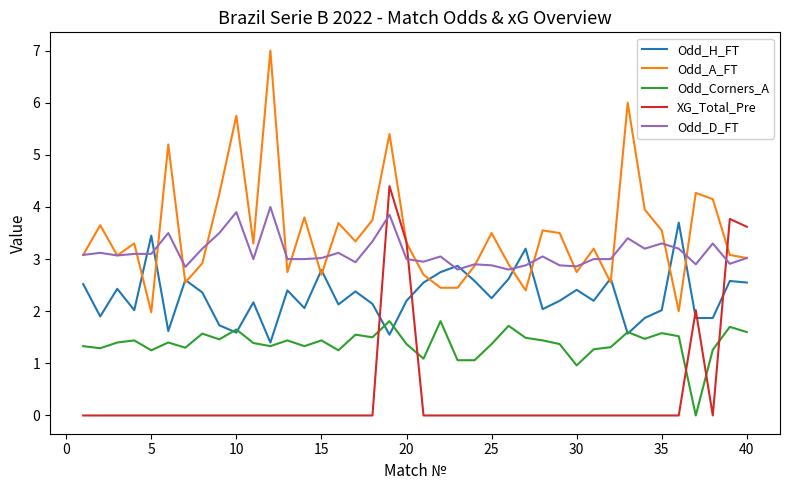

What is the greatest value displayed?

7.0